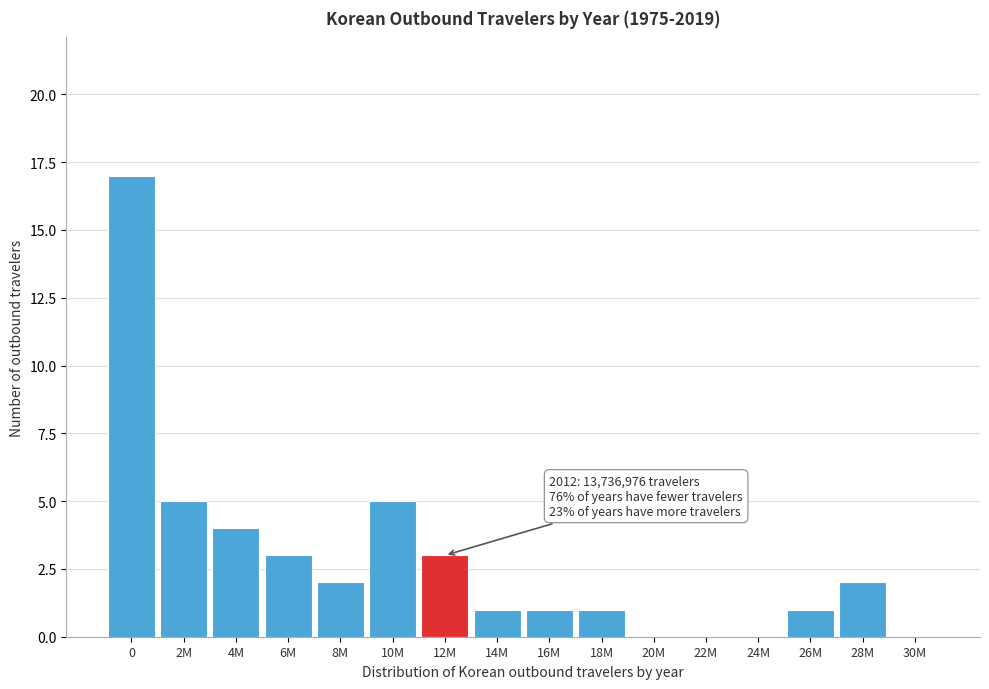

Reading left to right, what are all the values shown in this chart?

0=17	2M=5	4M=4	6M=3	8M=2	10M=5	12M=3	14M=1	16M=1	18M=1	20M=0	22M=0	24M=0	26M=1	28M=2	30M=0